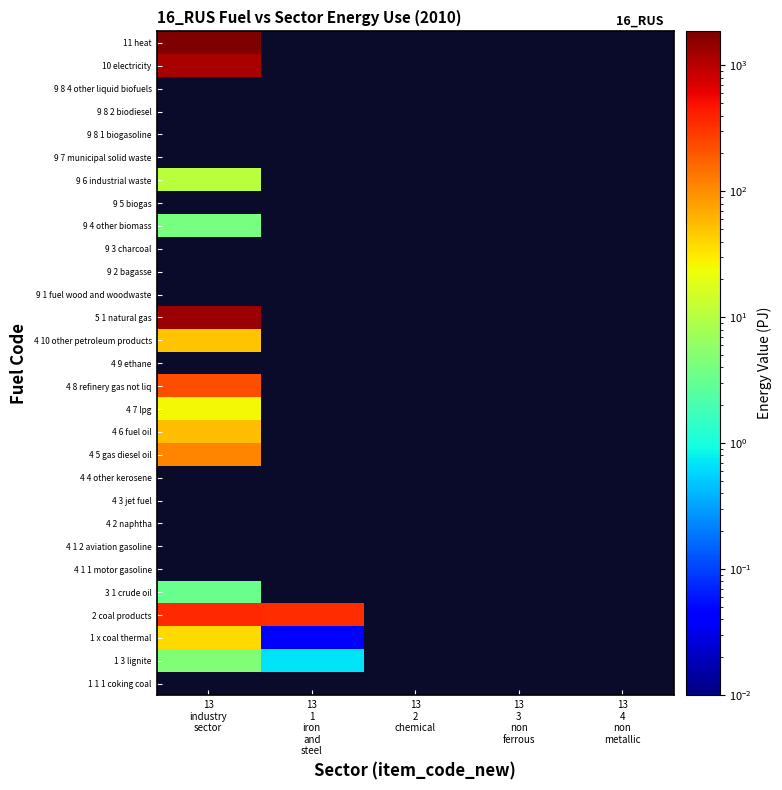

Rank the series at 13 4 non metallic from highest to lowest value.

1 1 1 coking coal, 1 3 lignite, 1 x coal thermal, 2 coal products, 3 1 crude oil, 4 1 1 motor gasoline, 4 1 2 aviation gasoline, 4 2 naphtha, 4 3 jet fuel, 4 4 other kerosene, 4 5 gas diesel oil, 4 6 fuel oil, 4 7 lpg, 4 8 refinery gas not liq, 4 9 ethane, 4 10 other petroleum products, 5 1 natural gas, 9 1 fuel wood and woodwaste, 9 2 bagasse, 9 3 charcoal, 9 4 other biomass, 9 5 biogas, 9 6 industrial waste, 9 7 municipal solid waste, 9 8 1 biogasoline, 9 8 2 biodiesel, 9 8 4 other liquid biofuels, 10 electricity, 11 heat